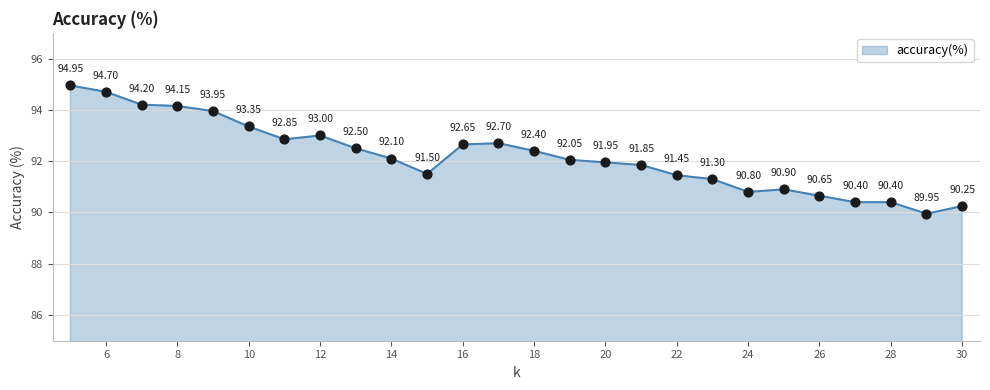

Does the chart have visible grid lines?

Yes